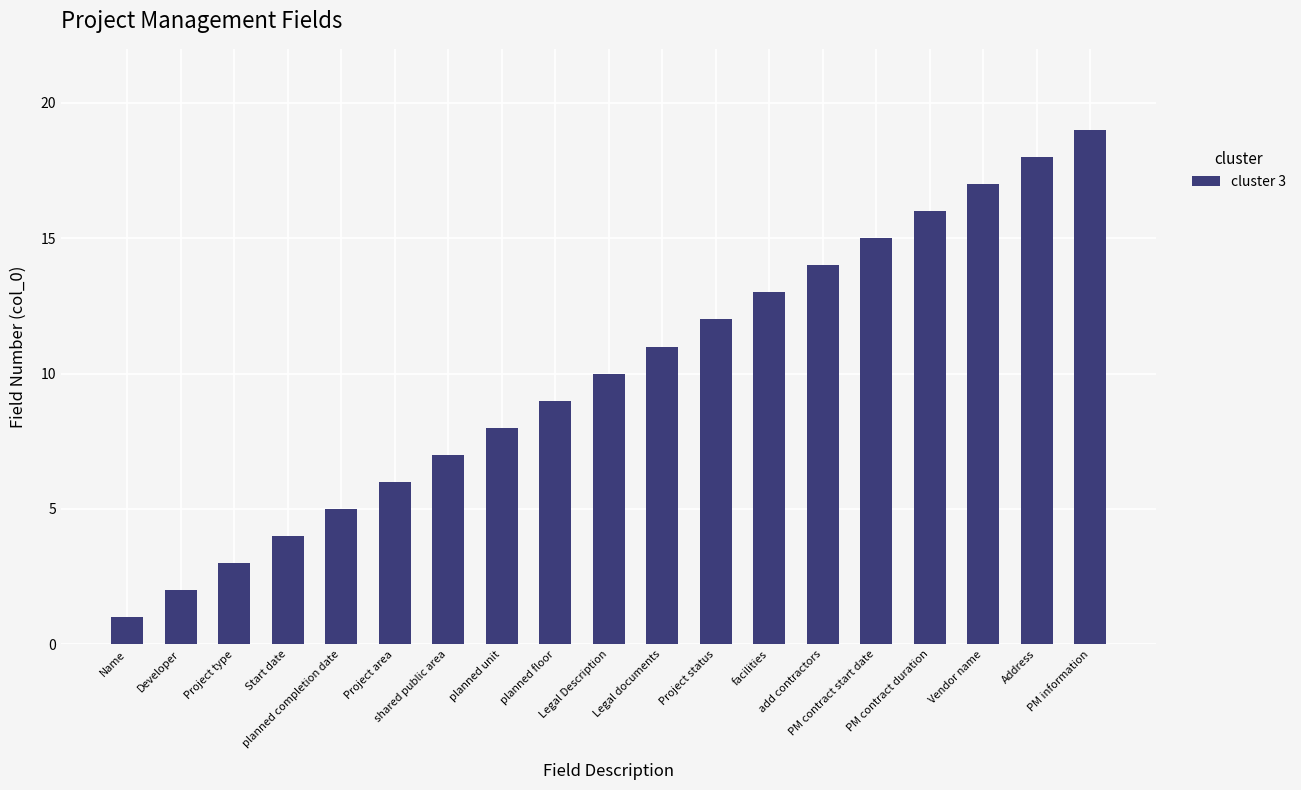

True or false: the data shows 14 at add contractors.

True